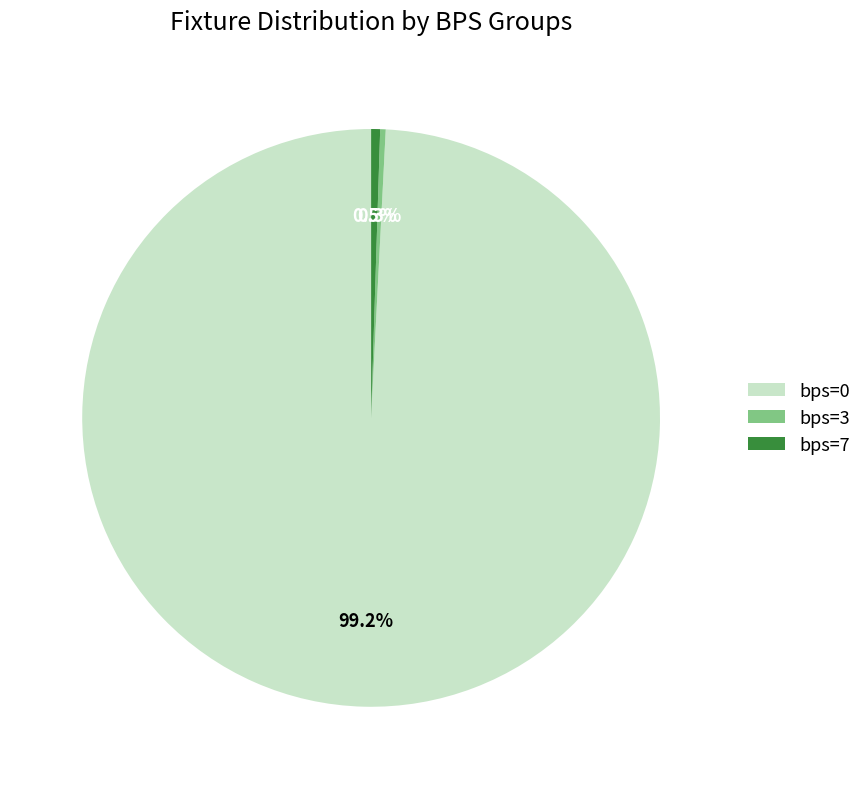

Which has a higher value, bps=0 or bps=3?

bps=0